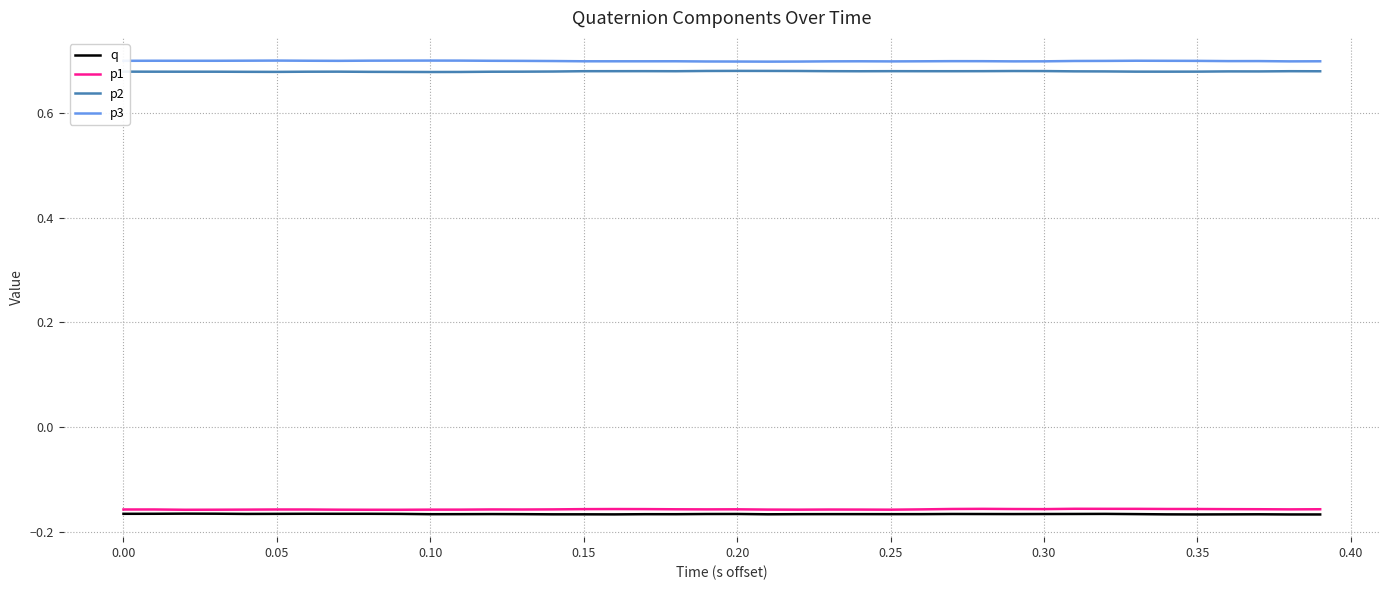

True or false: p3 and q cross at least once.

False